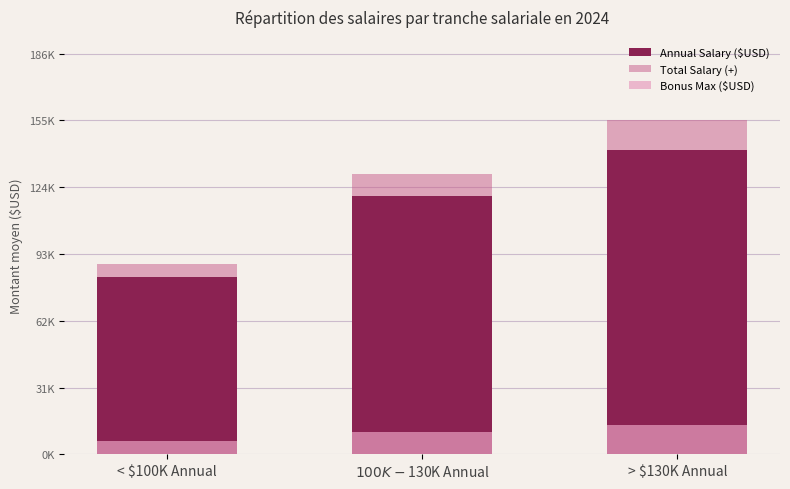

Is it true that Total Salary (+) equals 220790.6 at $100K - $130K Annual?

False